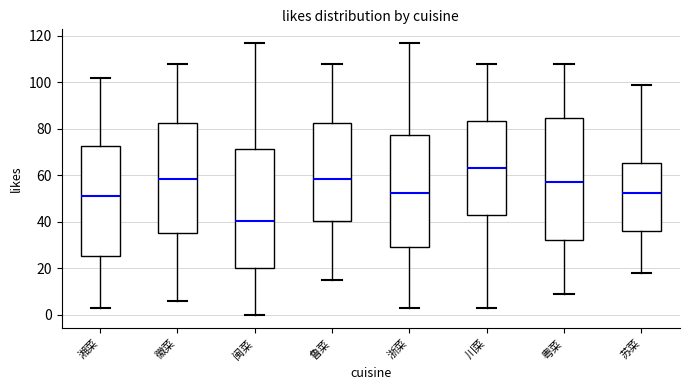

Reading left to right, read every box against the y-axis: the position of its median line, the range the box covers, and the ends of its whiskers. The values are not printed on the chart, so give them approximately, as read against the axis.

湘菜: median 52, box 26 to 72, whiskers 4 to 102
徽菜: median 58, box 36 to 82, whiskers 6 to 108
闽菜: median 40, box 20 to 72, whiskers 0 to 118
鲁菜: median 58, box 40 to 82, whiskers 16 to 108
浙菜: median 52, box 30 to 78, whiskers 4 to 118
川菜: median 64, box 42 to 84, whiskers 4 to 108
粤菜: median 58, box 32 to 84, whiskers 10 to 108
苏菜: median 52, box 36 to 66, whiskers 18 to 100